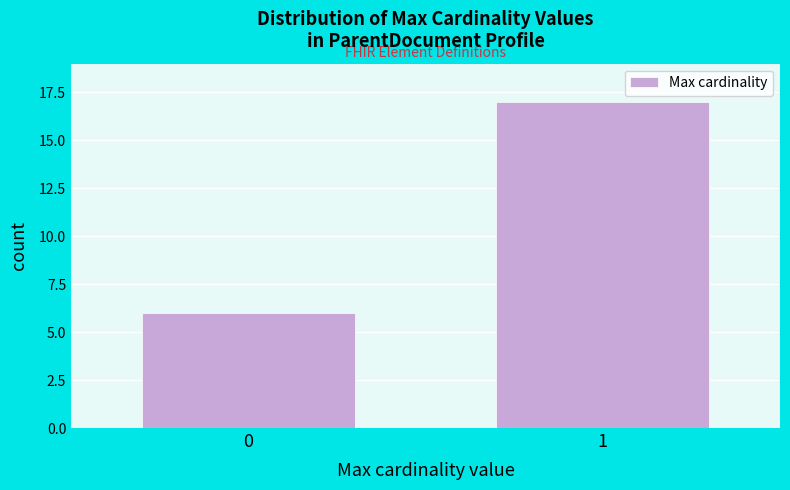

Reading right to left, what are all the values shown in this chart?

1=17	0=6